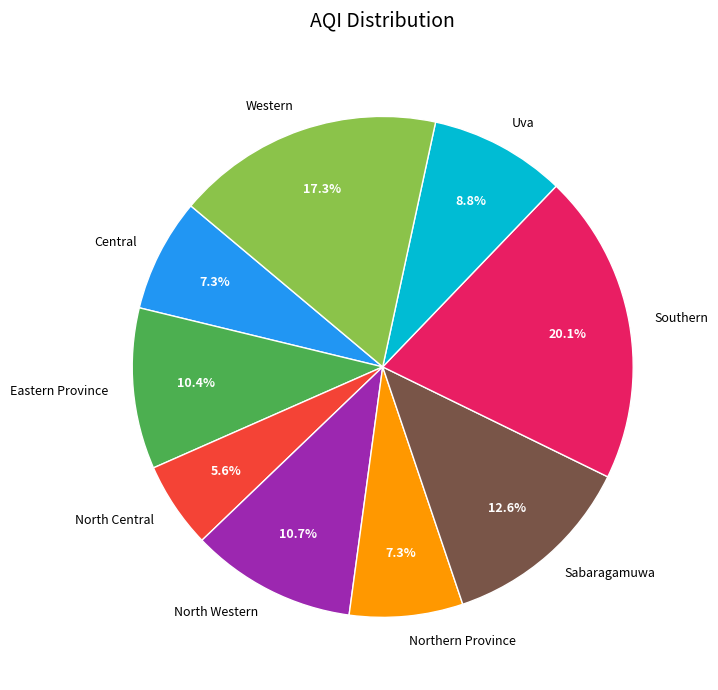

To the nearest percent, what percentage of the pie is North Western?

11%